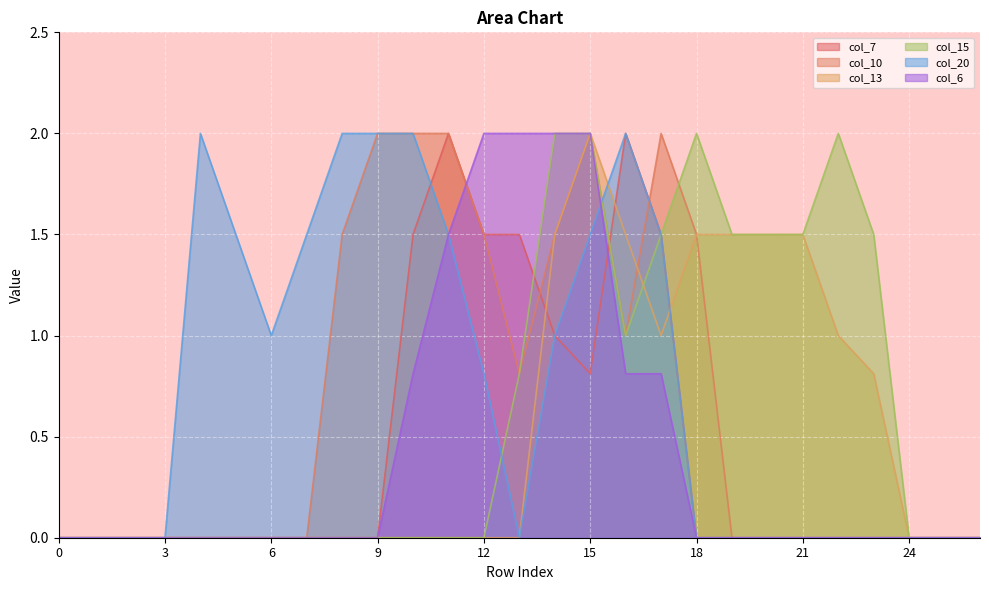

True or false: col_6 and col_15 cross at least once.

False